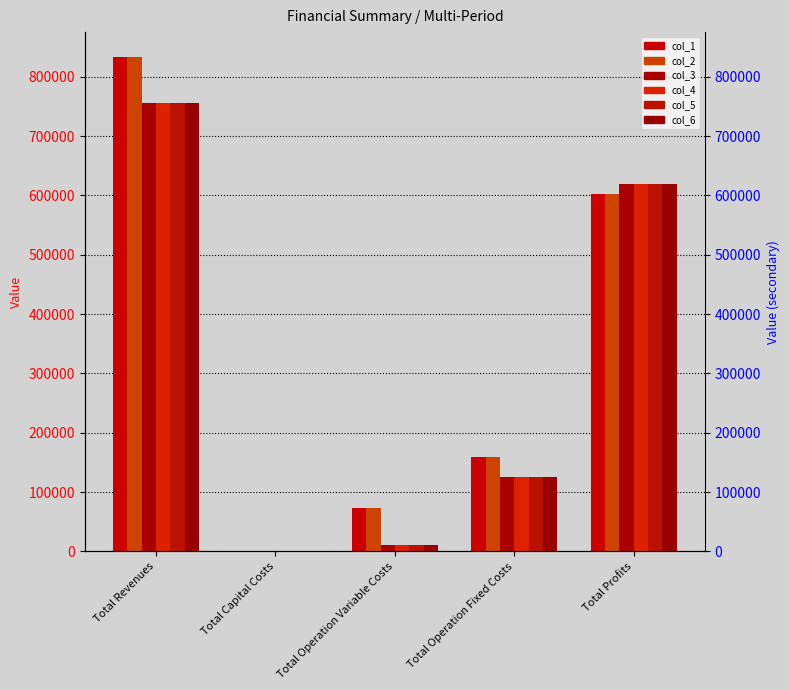

What is the label of the 2nd bar from the left?

Total Capital Costs